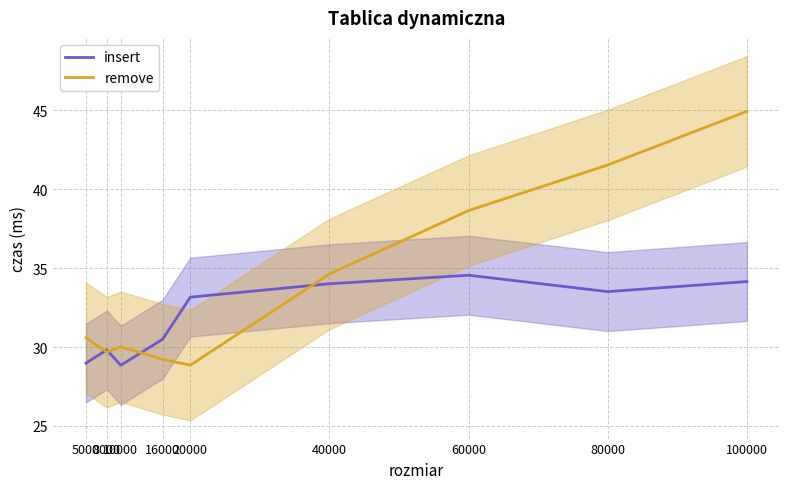

At which category is the sum across all series the highest?

100000